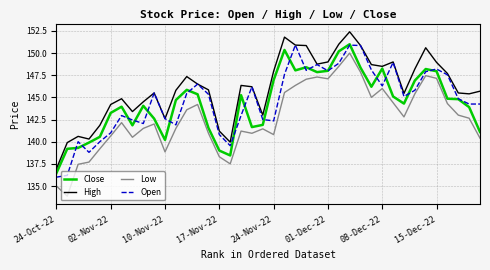

In Close, how many points are lower than both neighbors (excluding endpoints)?

8